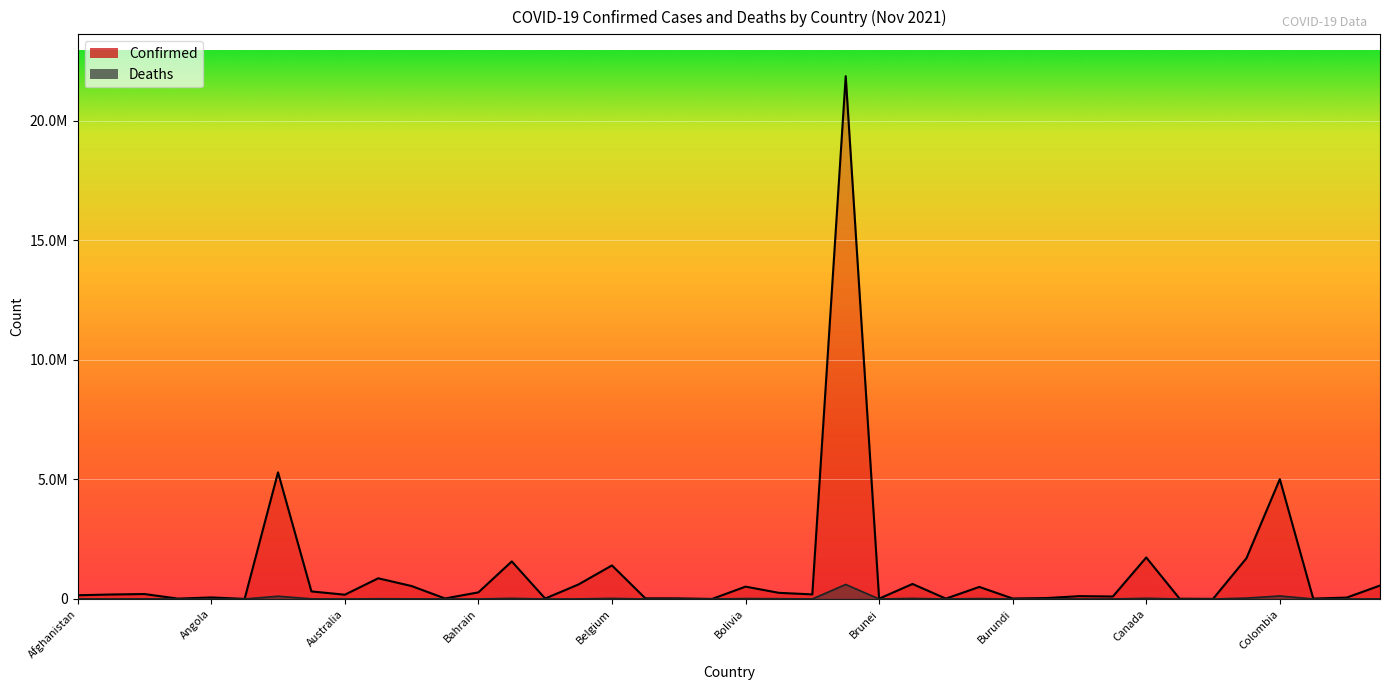

How many interior local valleys does the Confirmed series have?

13